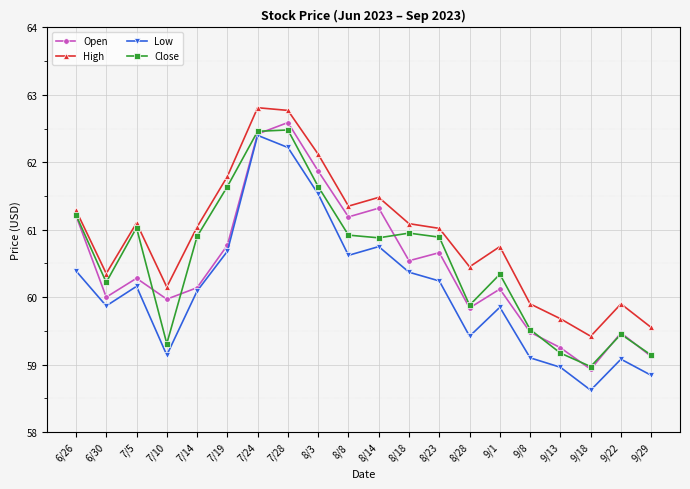

True or false: Open has a value of 82.2 at 8/28.

False